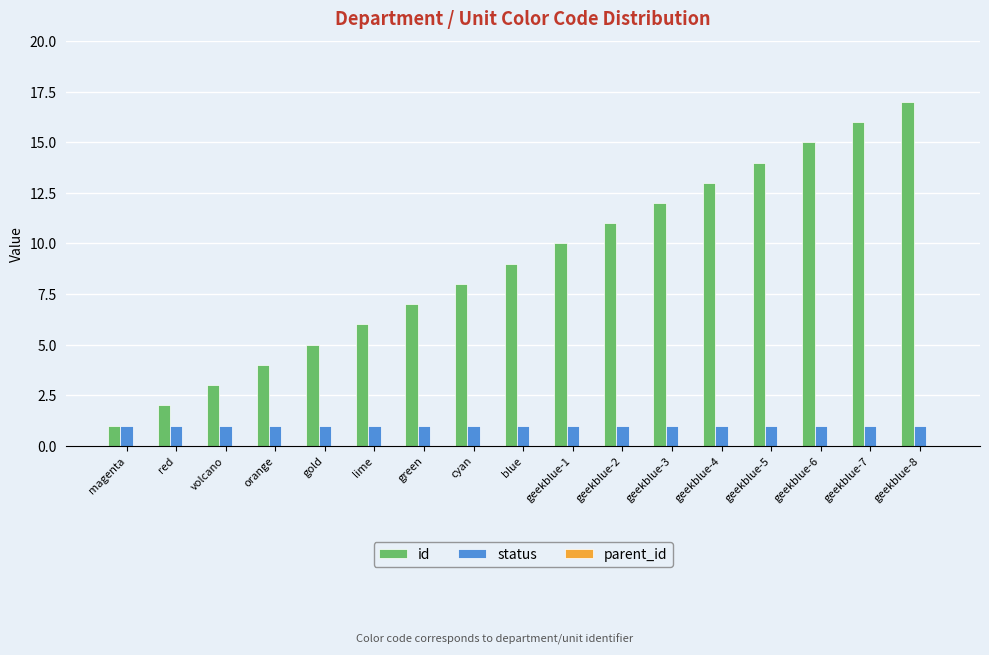

Between lime and geekblue-6, which series saw the biggest shift?

id